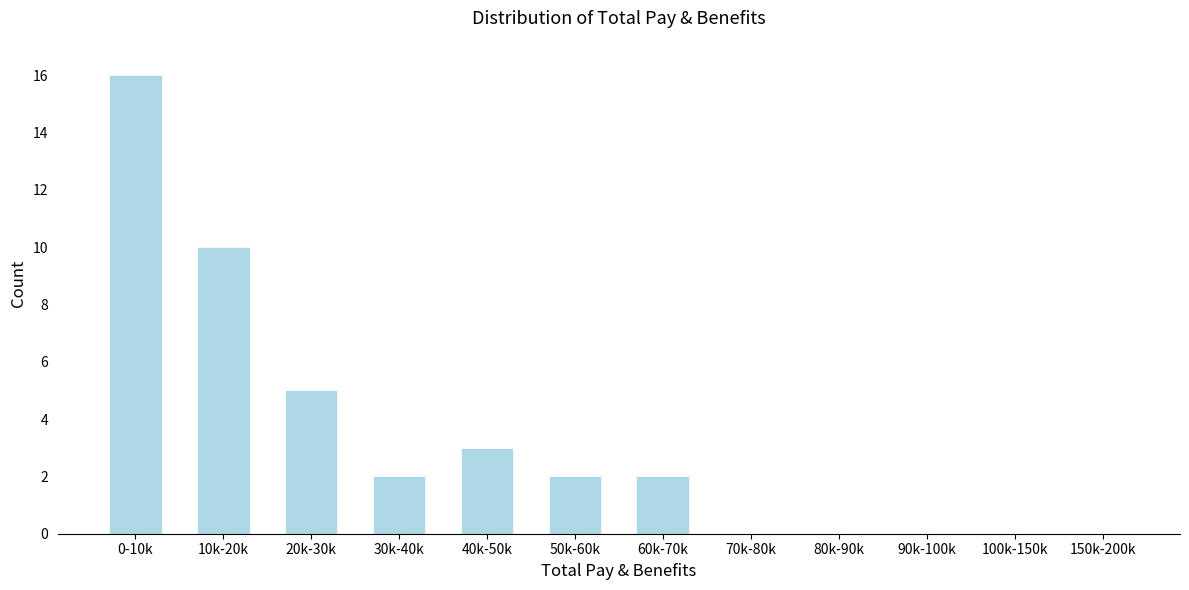

Reading right to left, transcribe all the data shown in this chart.

150k-200k=0	100k-150k=0	90k-100k=0	80k-90k=0	70k-80k=0	60k-70k=2	50k-60k=2	40k-50k=3	30k-40k=2	20k-30k=5	10k-20k=10	0-10k=16